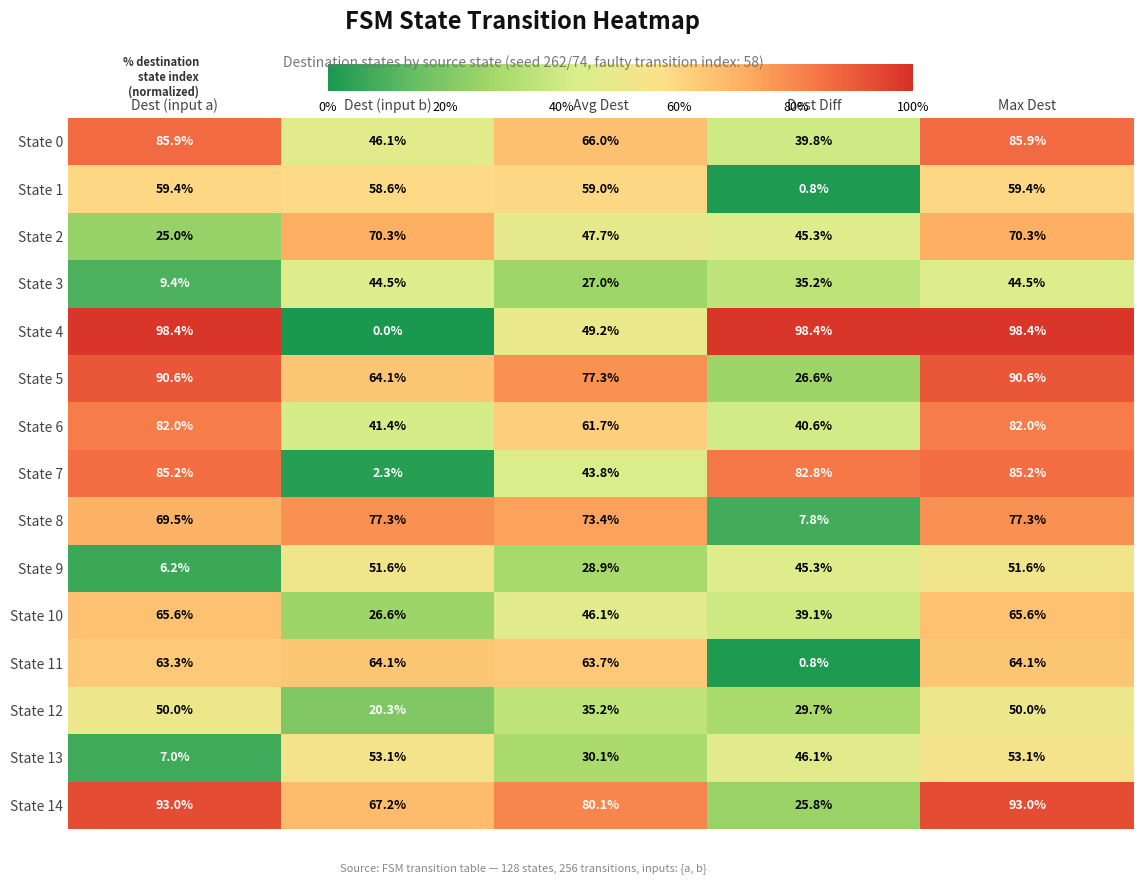

Where does the State 9 series first go above 45?

Dest (input b)